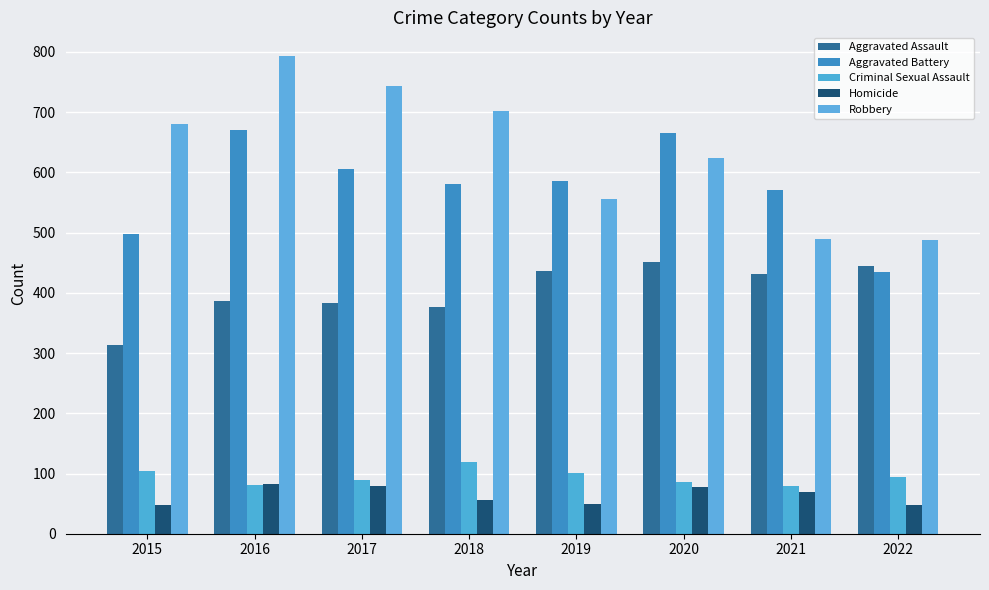

Which series has the largest total across all categories?

Robbery